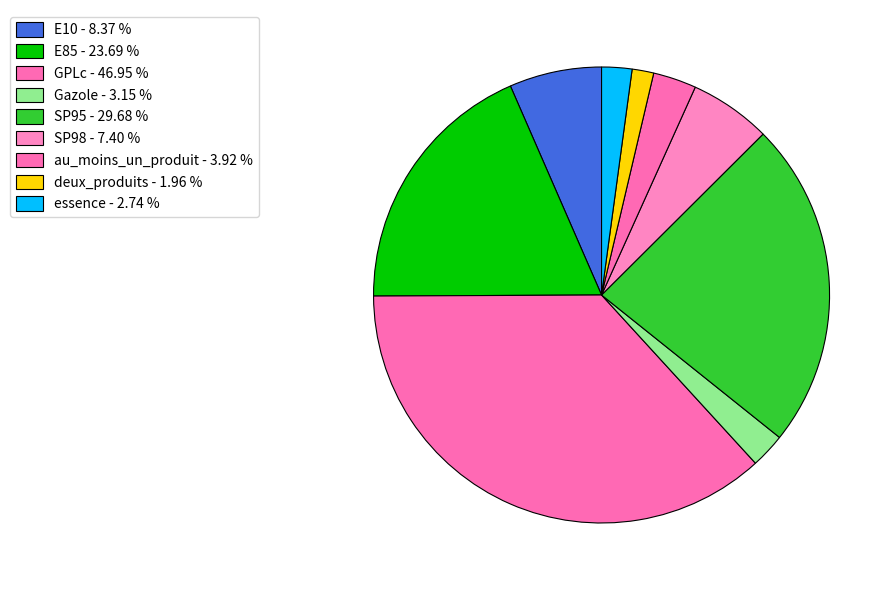

Which category has the smallest portion of the pie?

deux_produits